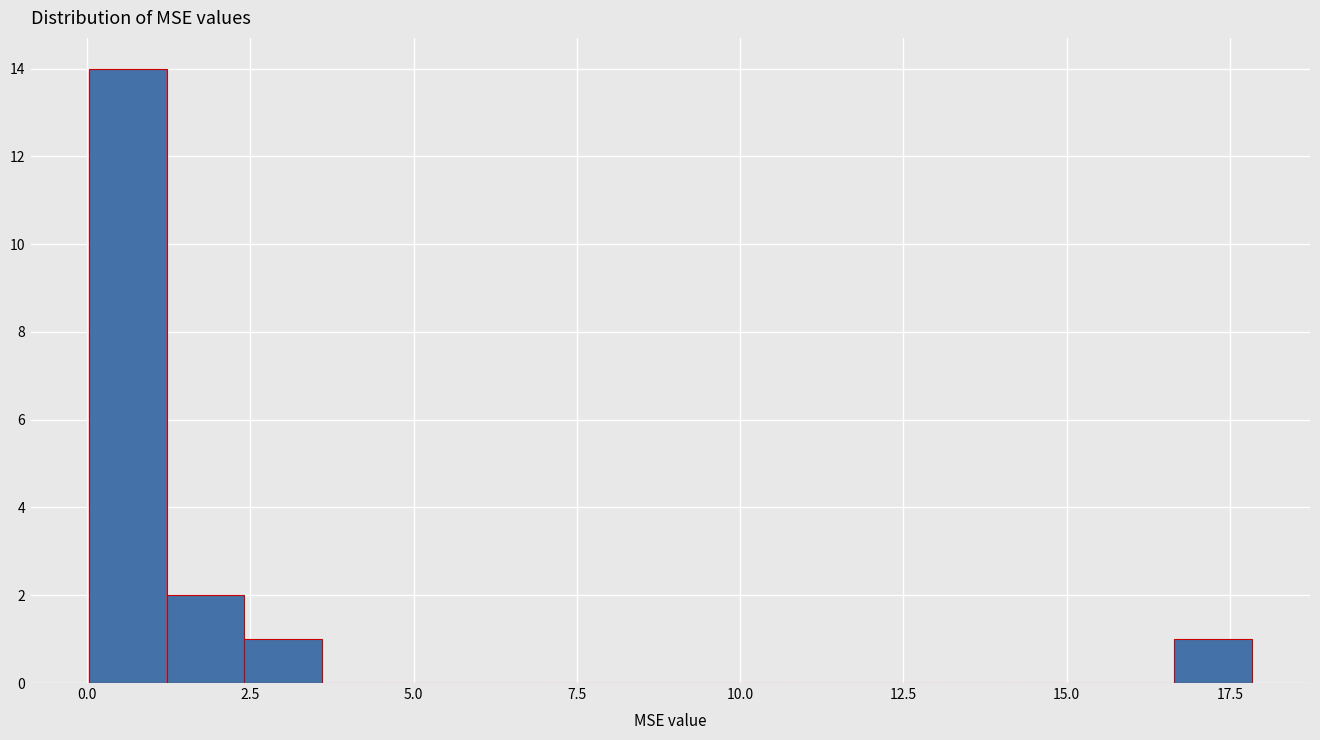

Around what value on the x-axis is the tallest bar? Give the approximate position of its centre, as read against the axis.

0.5